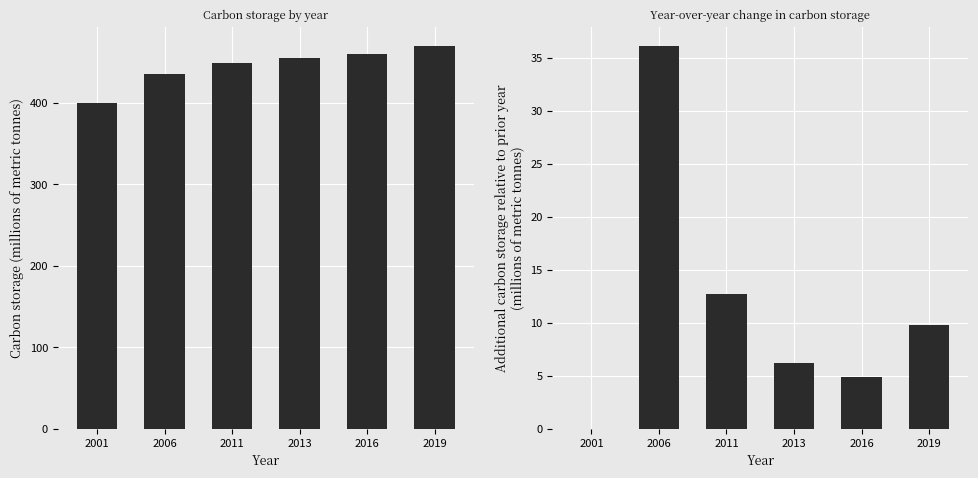

What is the lowest value of the Carbon storage (millions of metric tonnes) series?

399.2